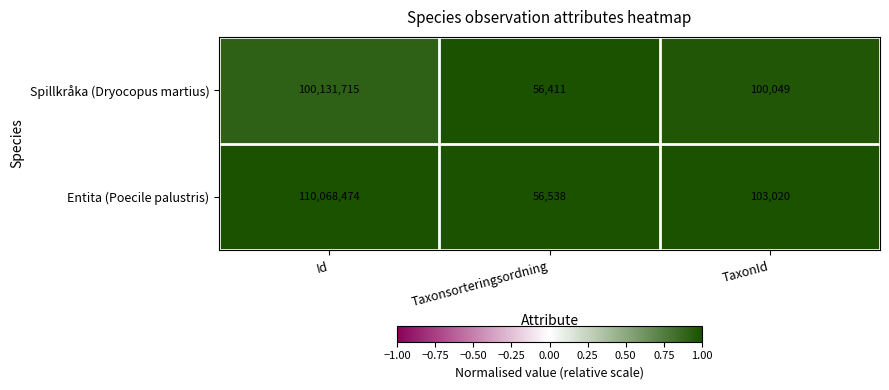

Rank the series by their average value, from lowest to highest.

Spillkråka (Dryocopus martius), Entita (Poecile palustris)